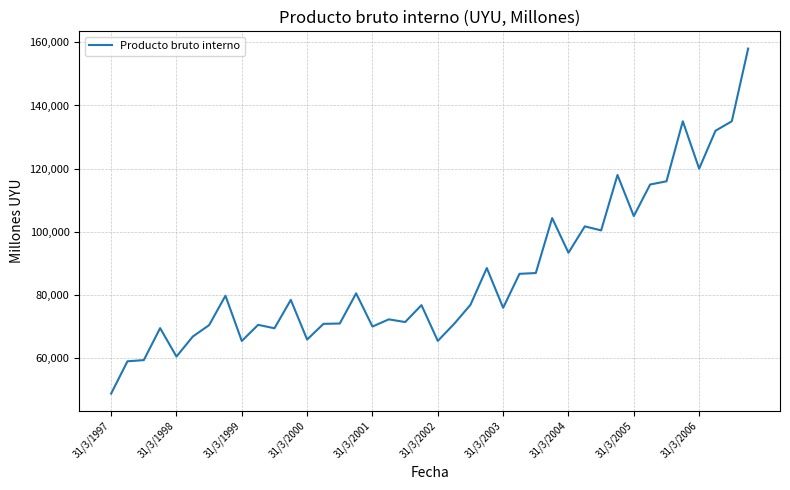

What is the difference between the maximum and minimum values?

109174.1